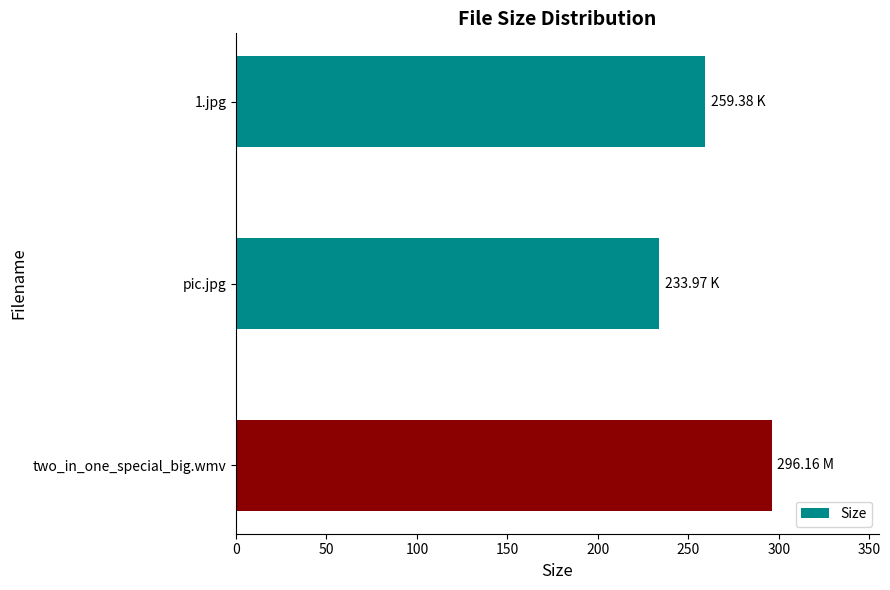

How many bars are there in total?

3